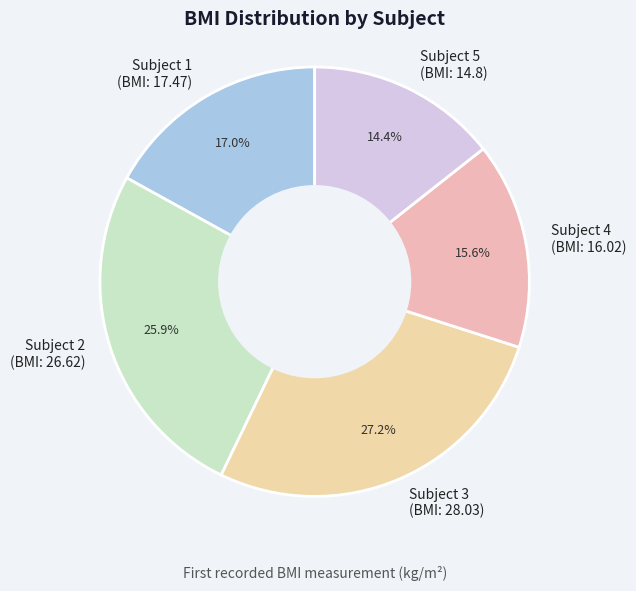

What portion of the pie excludes Subject 5?

85.6%